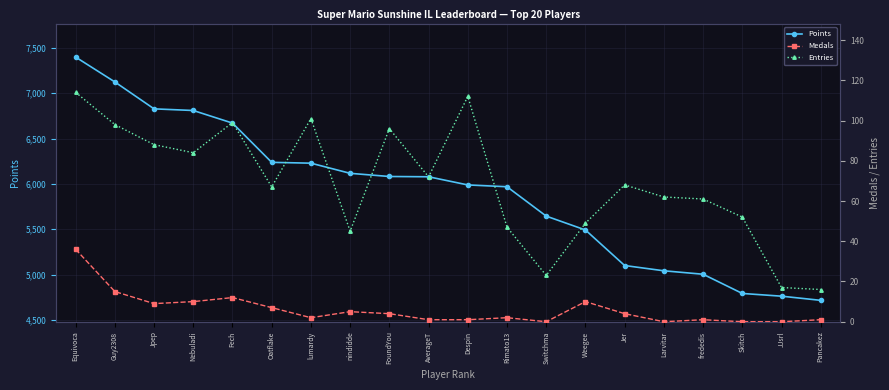

Which series has the widest spread of values?

Points